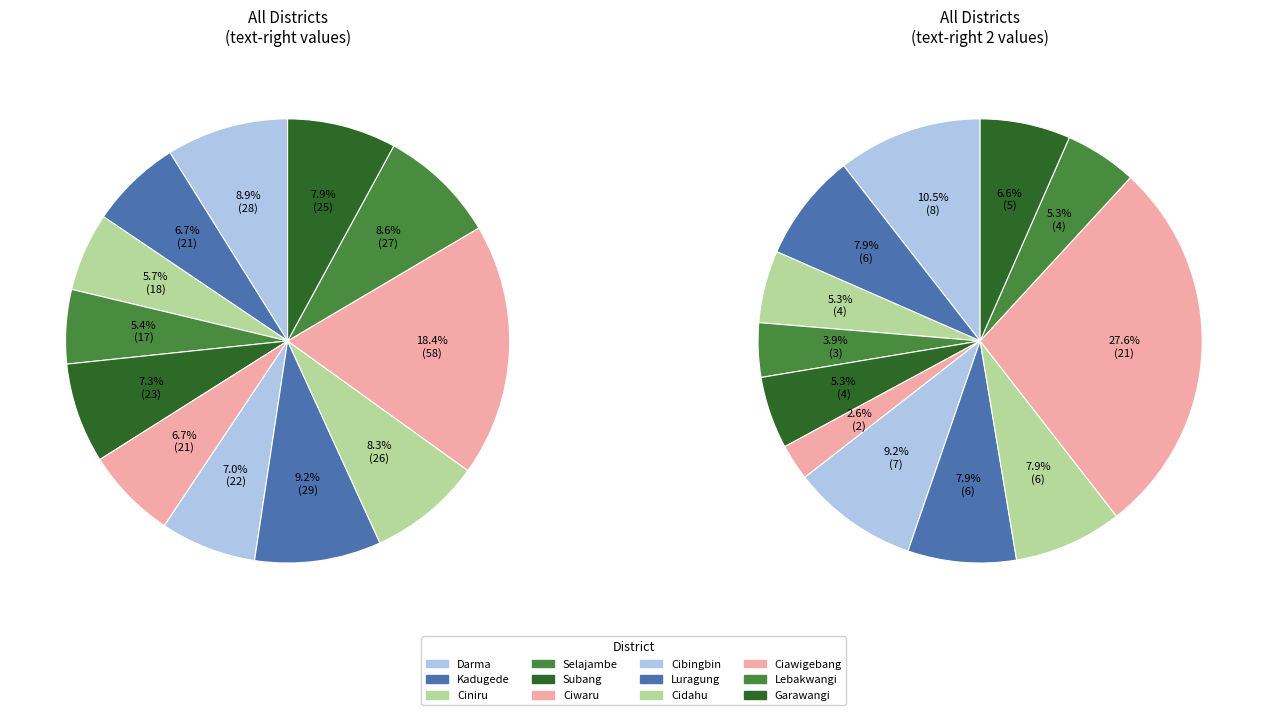

What percentage is the Garawangi slice, to the nearest percent?

8%